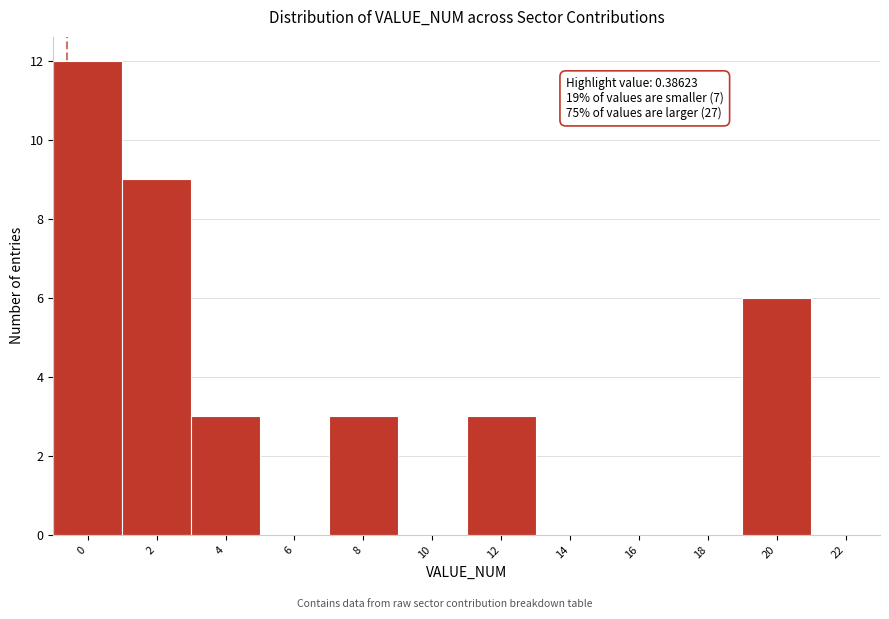

Reading left to right, what are all the values shown in this chart?

0=12	2=9	4=3	6=0	8=3	10=0	12=3	14=0	16=0	18=0	20=6	22=0